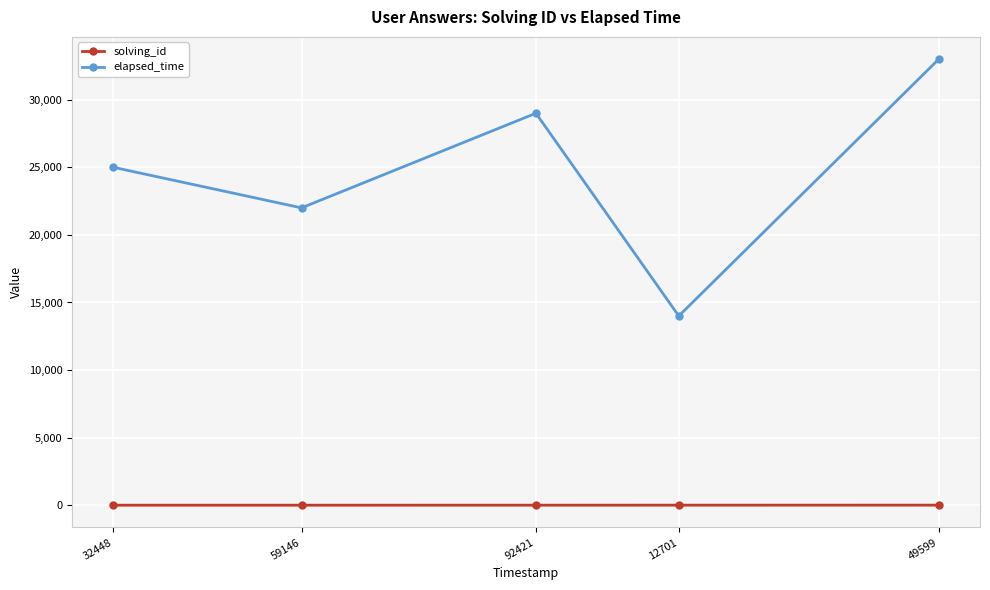

What is the label of the 3rd point from the right?

92421